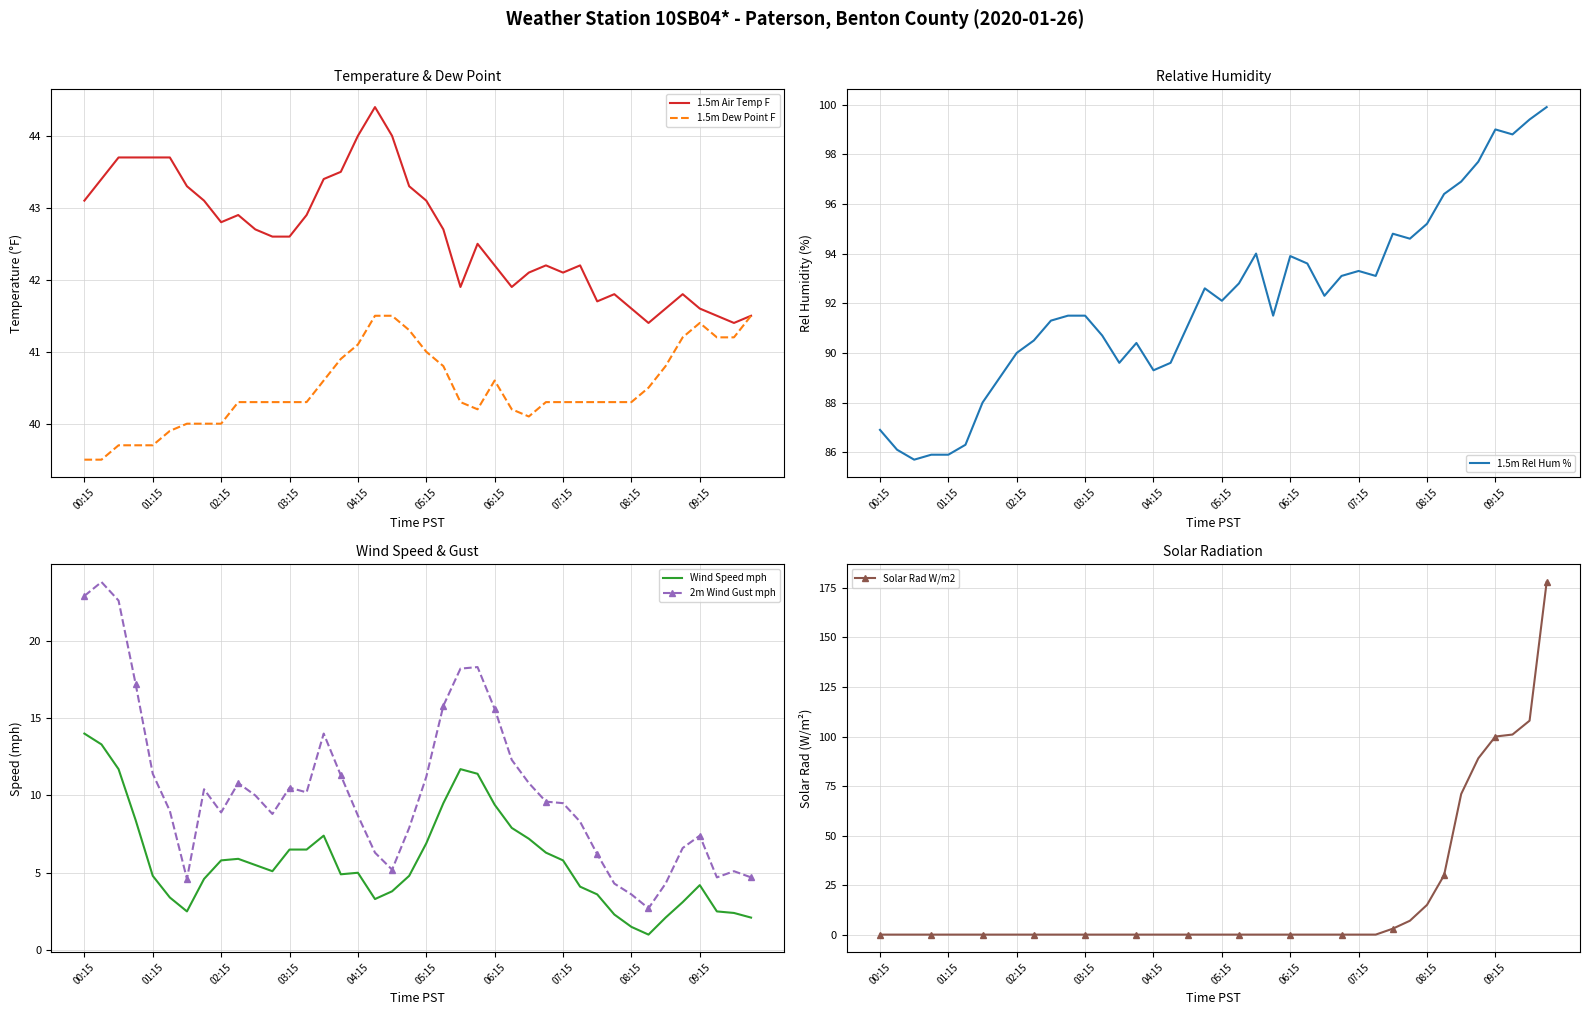

The value of 1.5m Rel Hum % at 33 is 96.4. True or false?

True